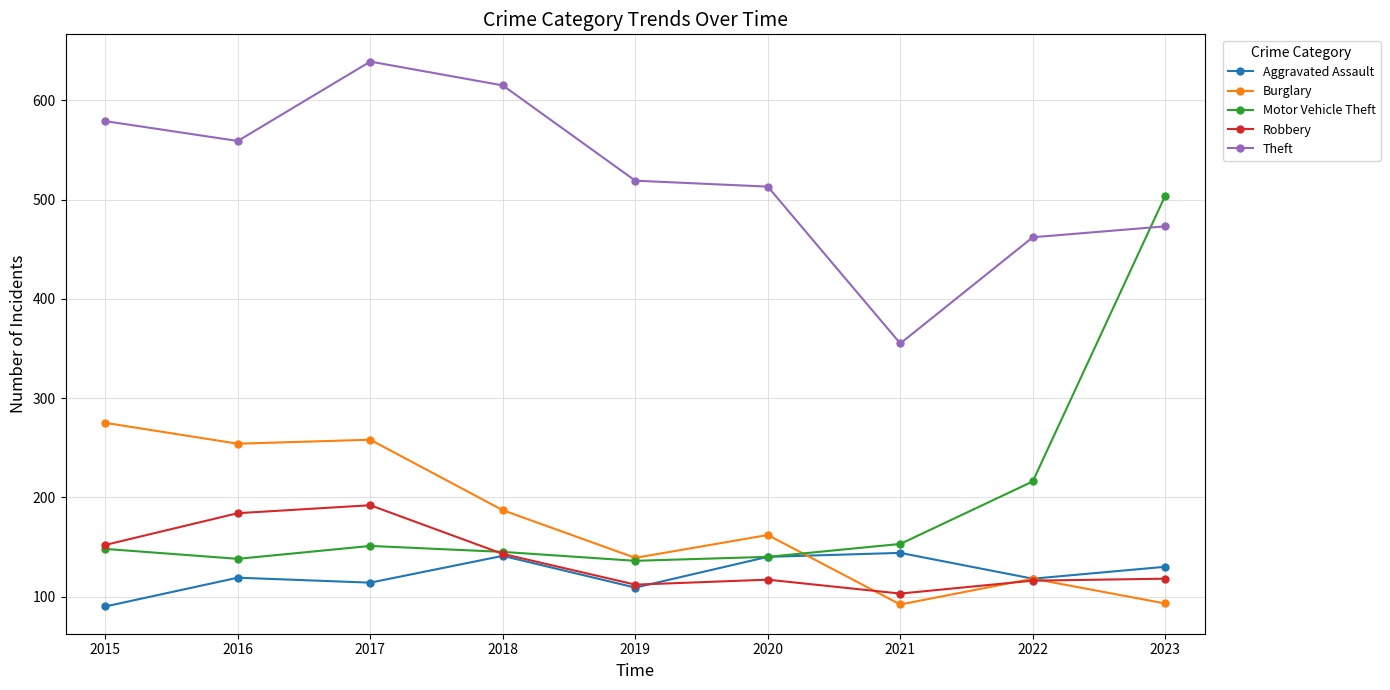

Which series has the largest range (max minus min)?

Motor Vehicle Theft